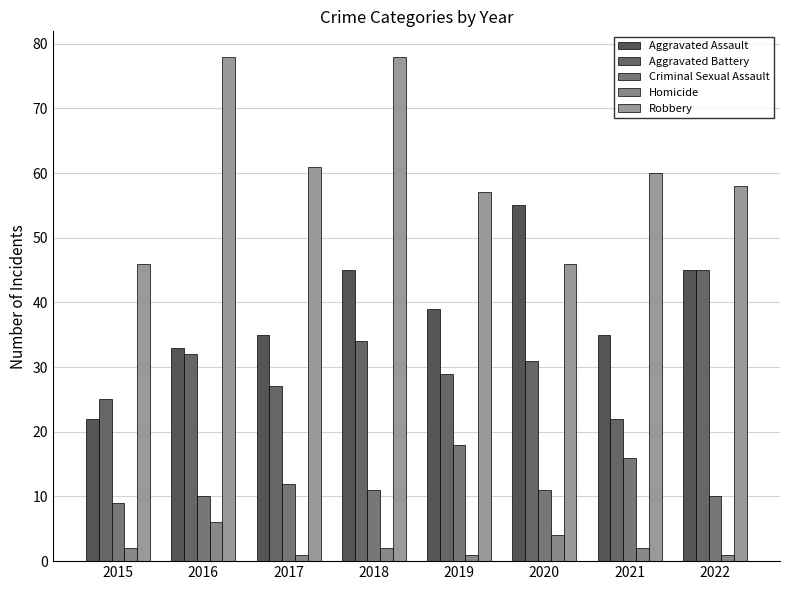

What is the average value of the Robbery series?

60